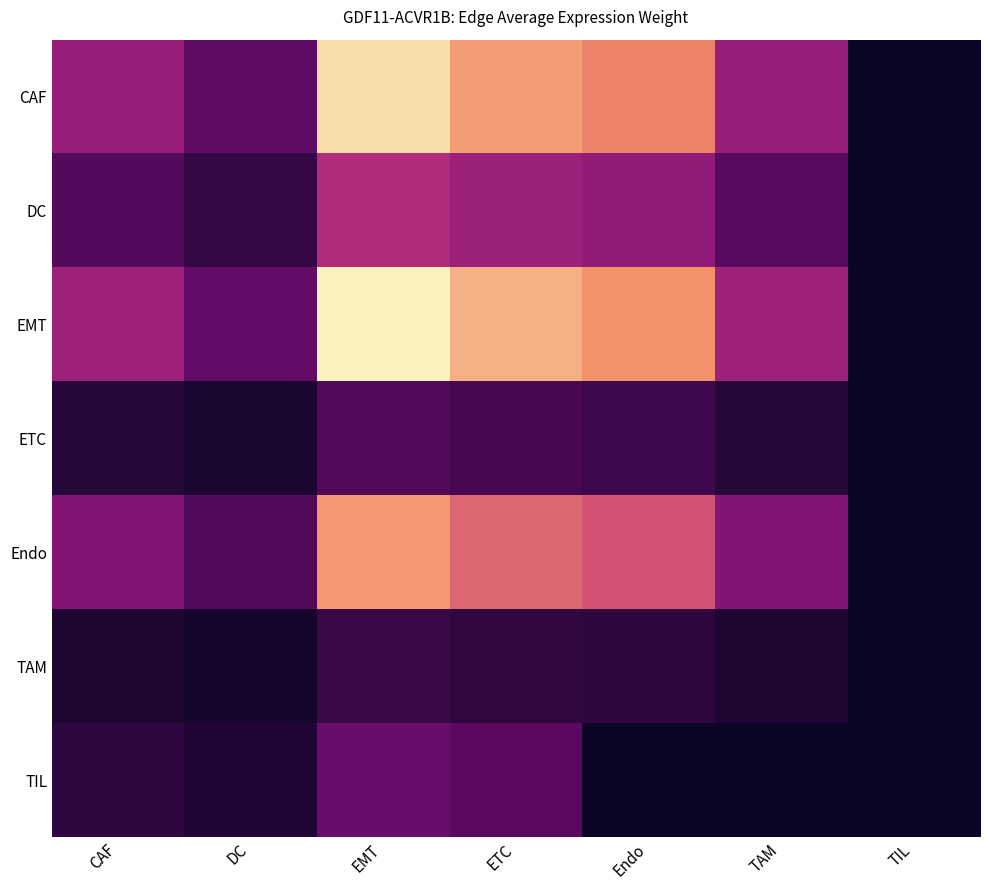

Which series has the largest range (max minus min)?

EMT